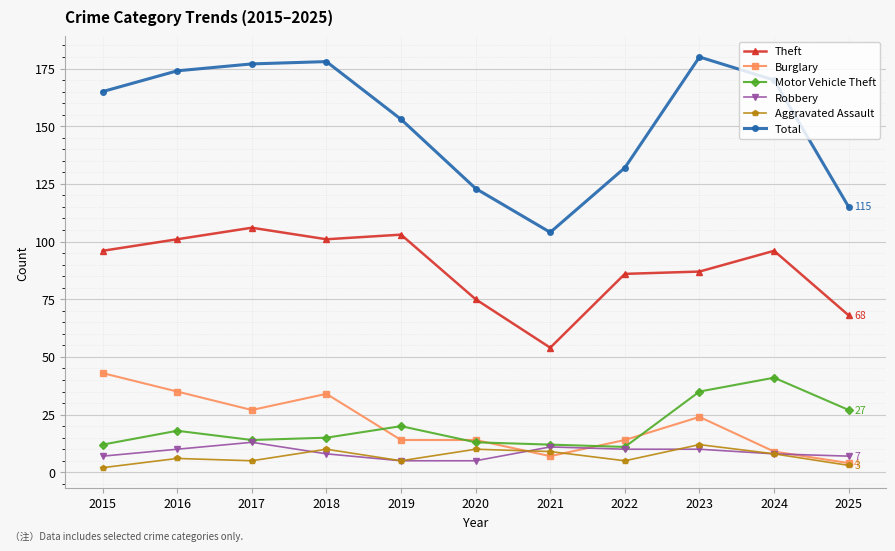

Which series has the widest spread of values?

Total